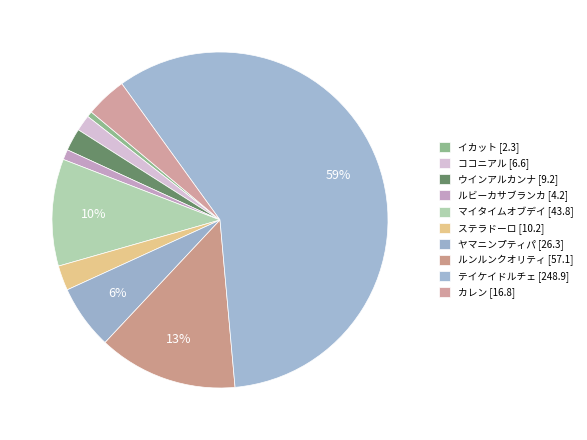

Is it true that カレン is 12% of the pie?

False